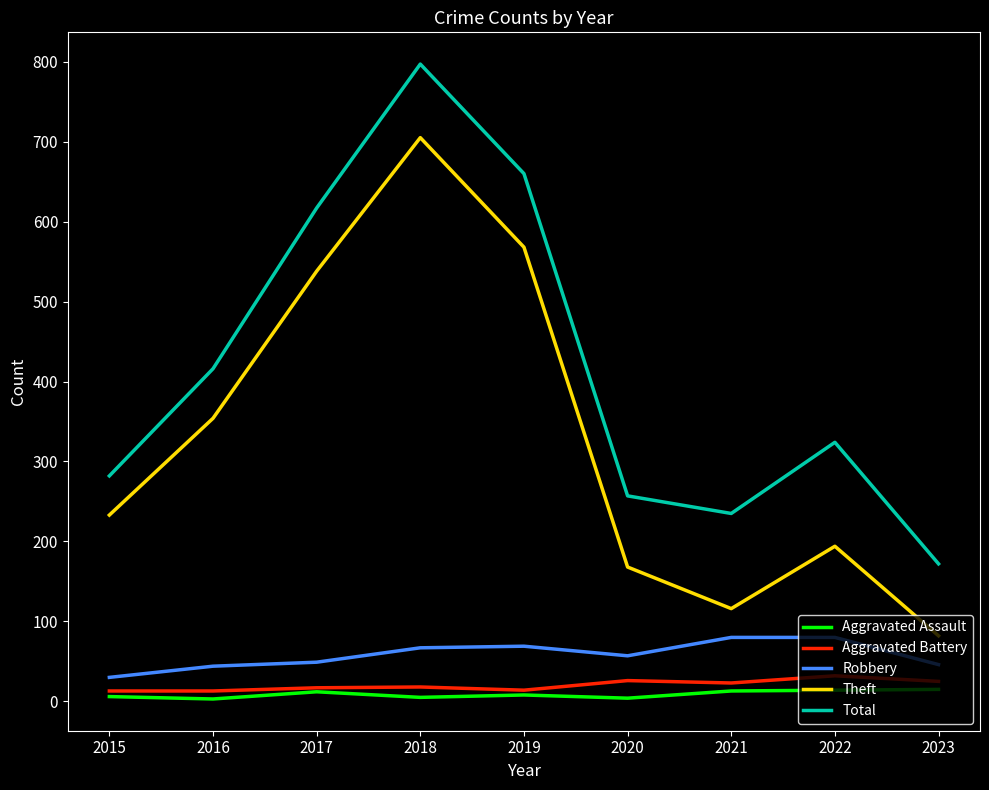

What is the difference between the second highest and second lowest values in the Aggravated Assault series?

10